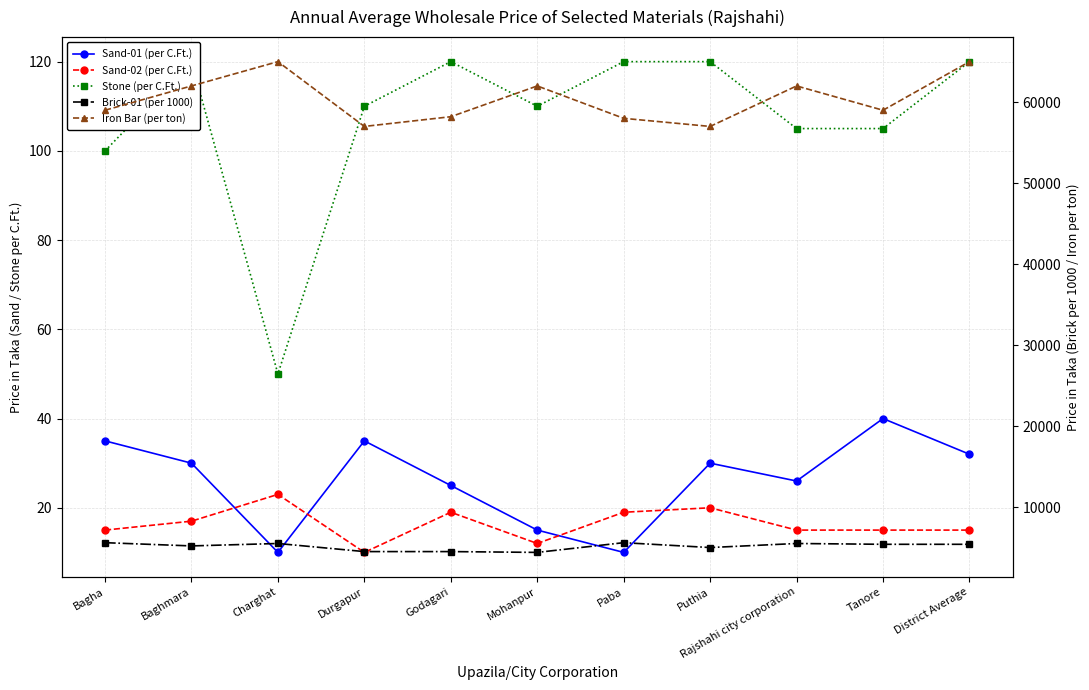

At how many categories does at least one series exceed 8044?

11